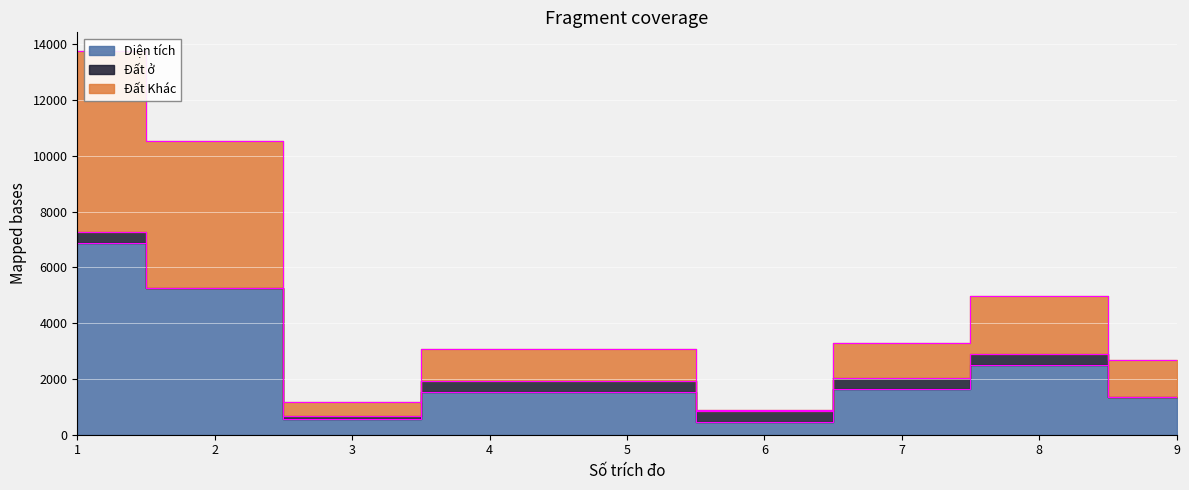

At which label does Diện tích first exceed 1542?

1